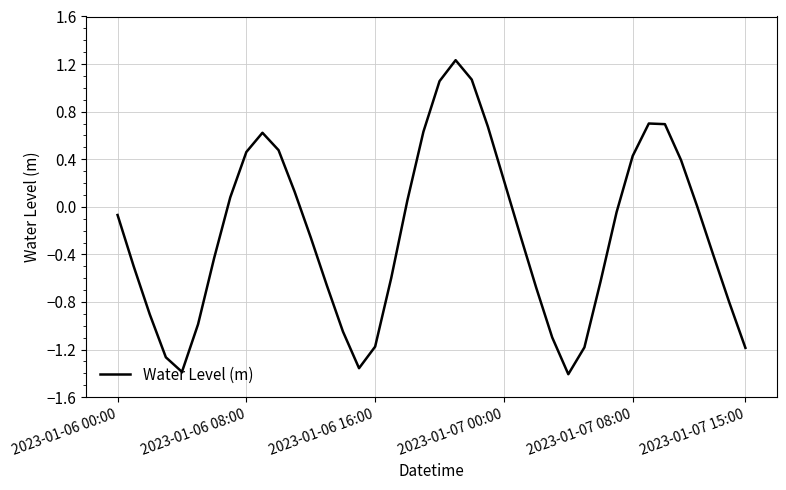

What is the difference between the maximum and minimum values?

2.6